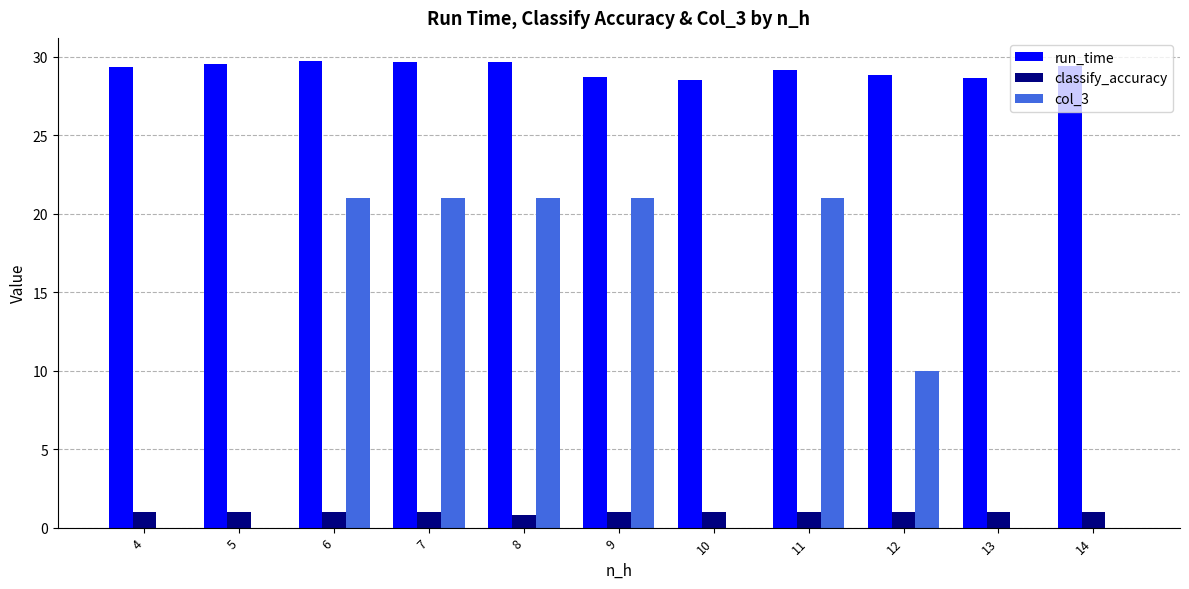

Read the classify_accuracy value at 6.

1.0